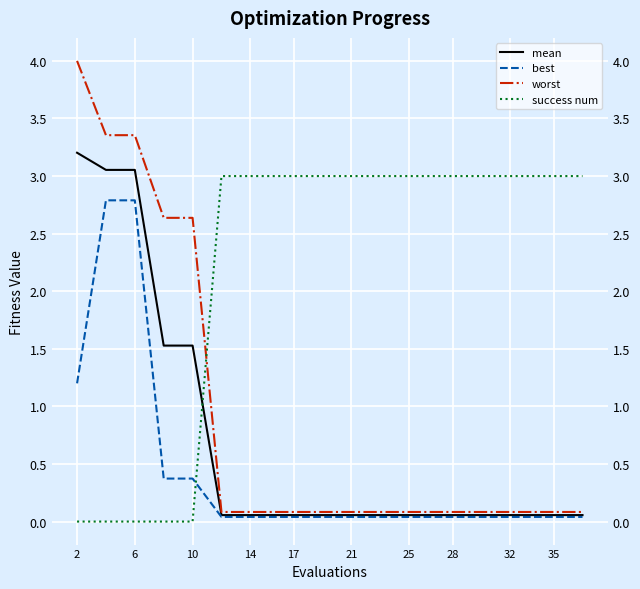

What is the difference between the maximum and minimum values in the best series?

2.7